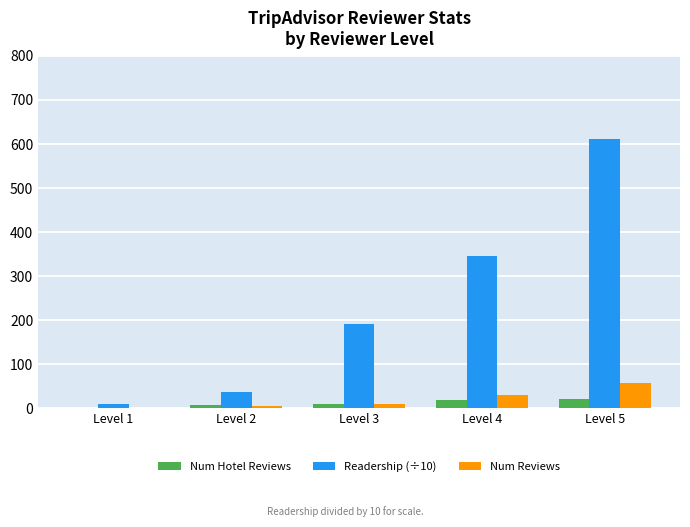

Which label corresponds to the largest value in the chart?

Level 5